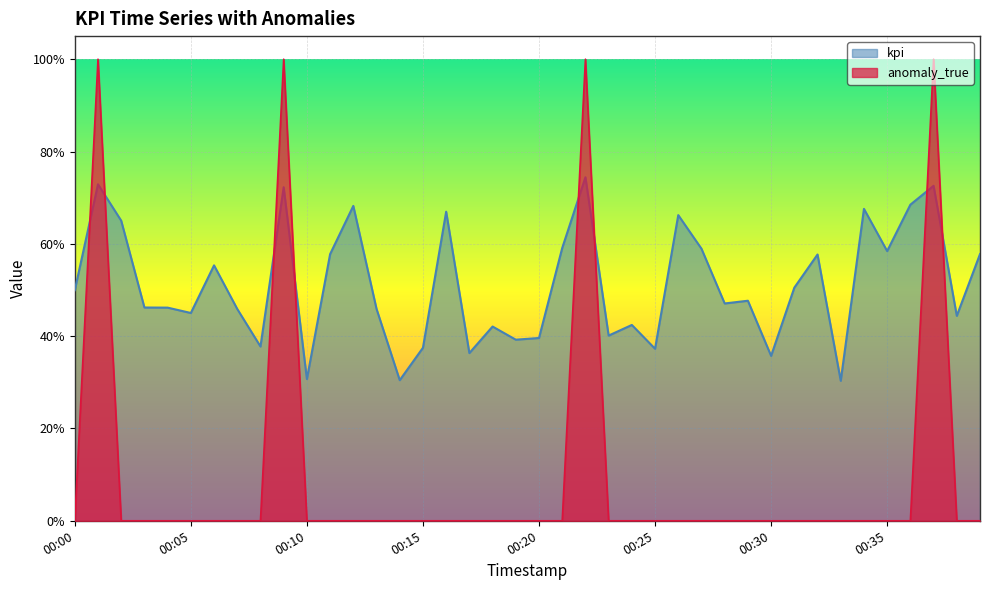

Which series has the widest spread of values?

anomaly_true